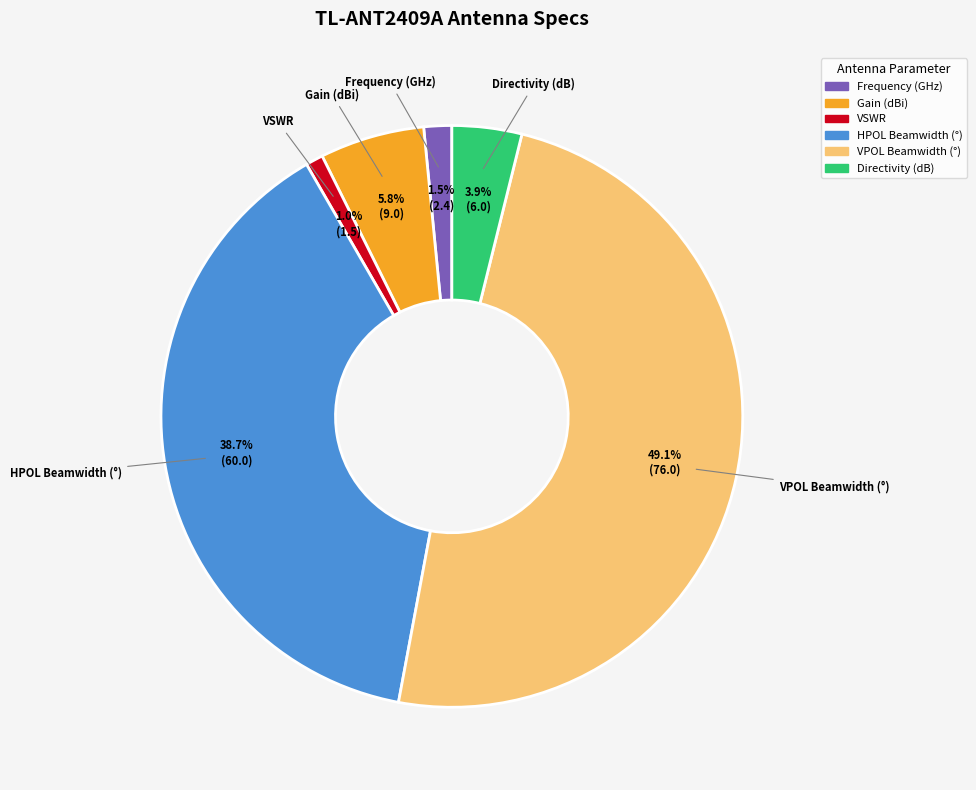

Count the number of slices in the pie.

6